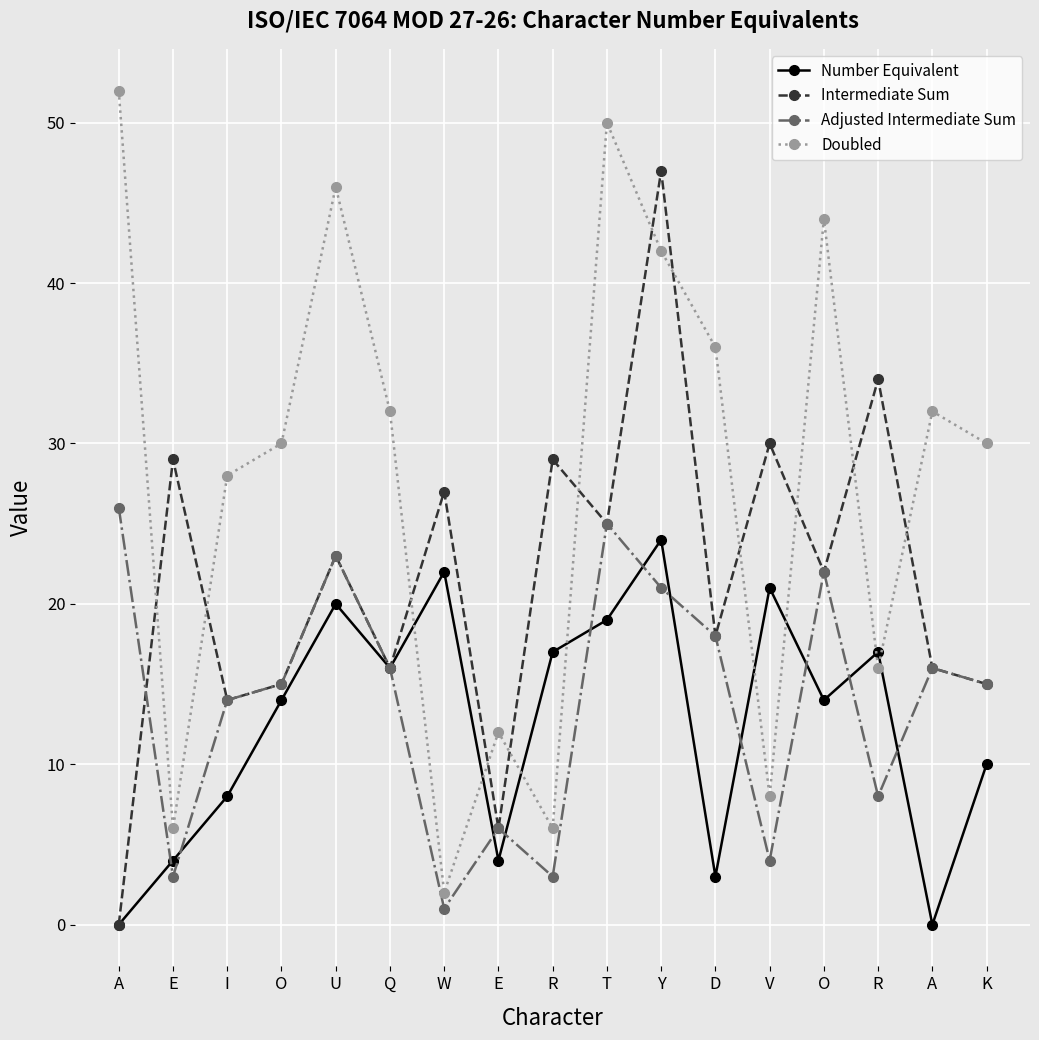

What is the sum of all Number Equivalent values?

213